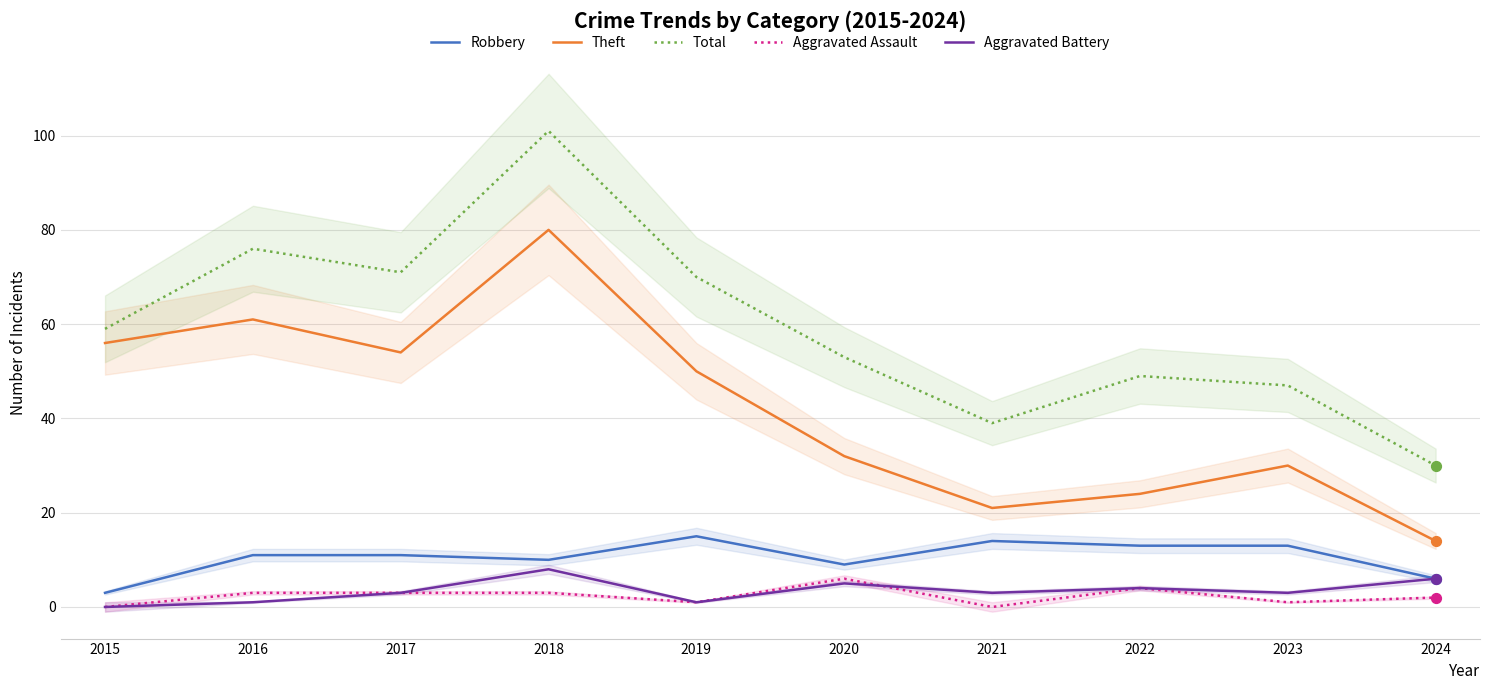

Which series reaches the minimum Y coordinate?

Aggravated Assault